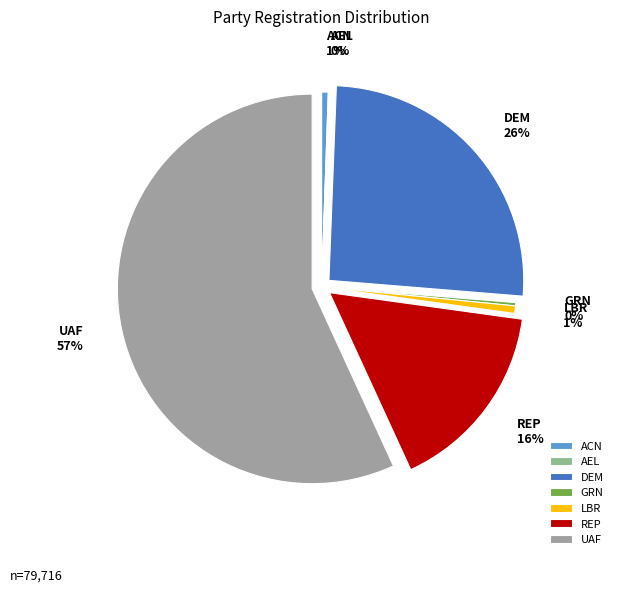

Between LBR and REP, which is larger?

REP